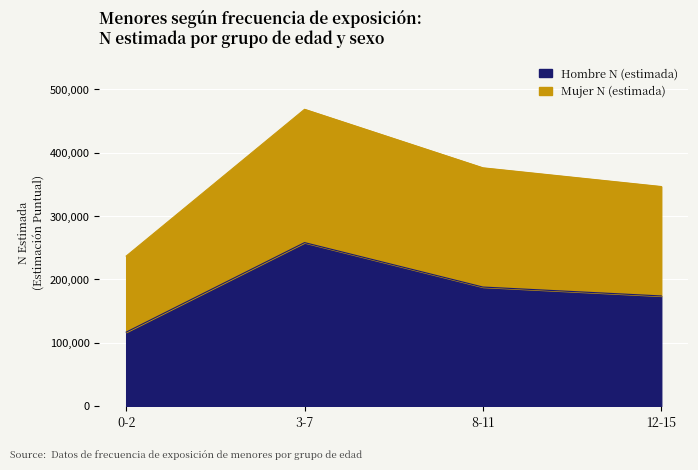

True or false: Mujer N (estimada) has more than 2 interior local peaks.

False